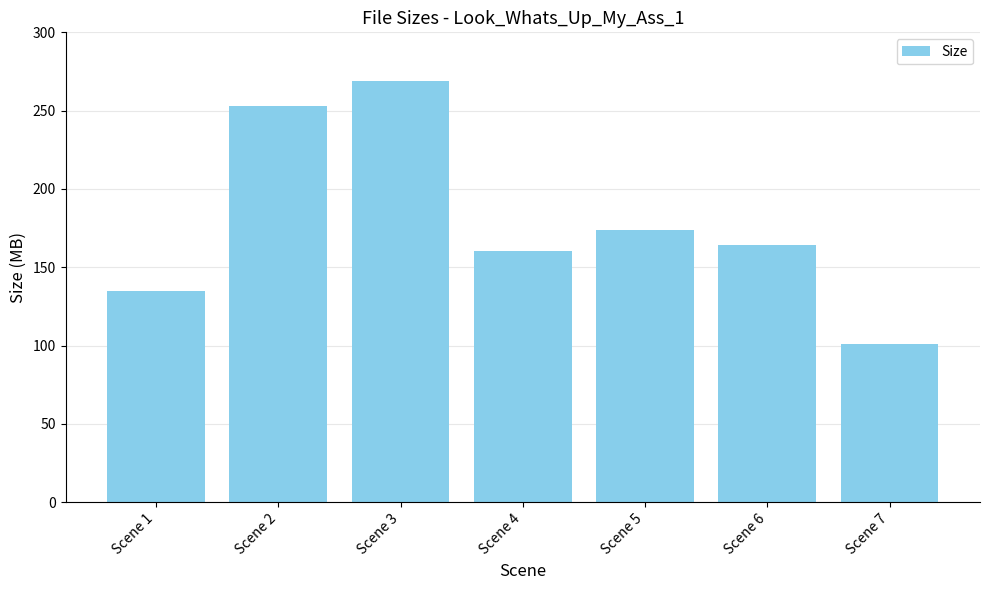

What is the value of the 7th bar from the left?

101.2